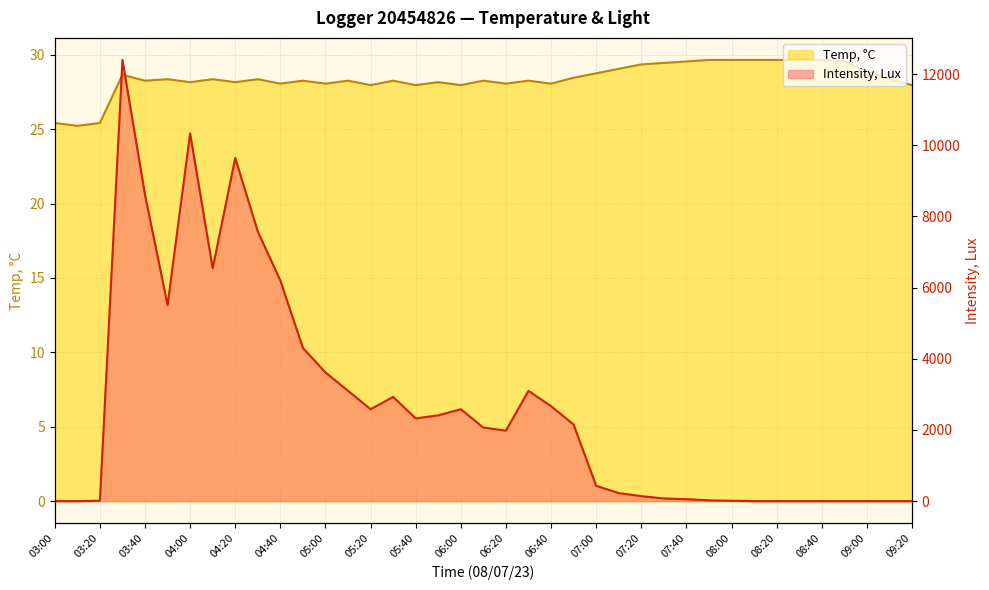

What is the greatest value displayed?

12400.1